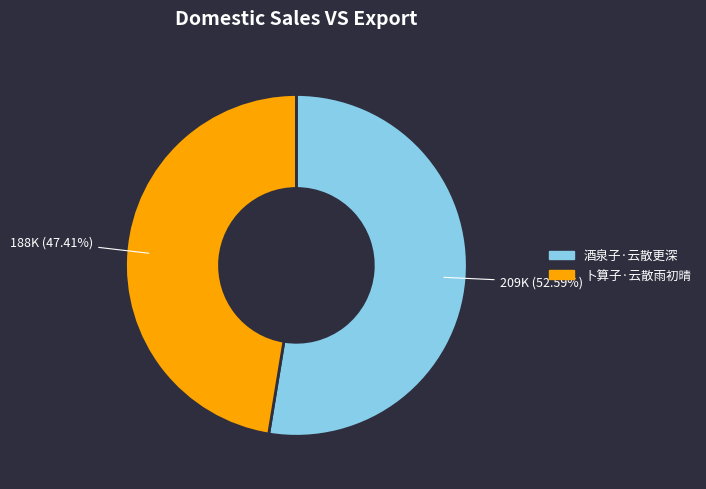

How many slices are in this pie chart?

2